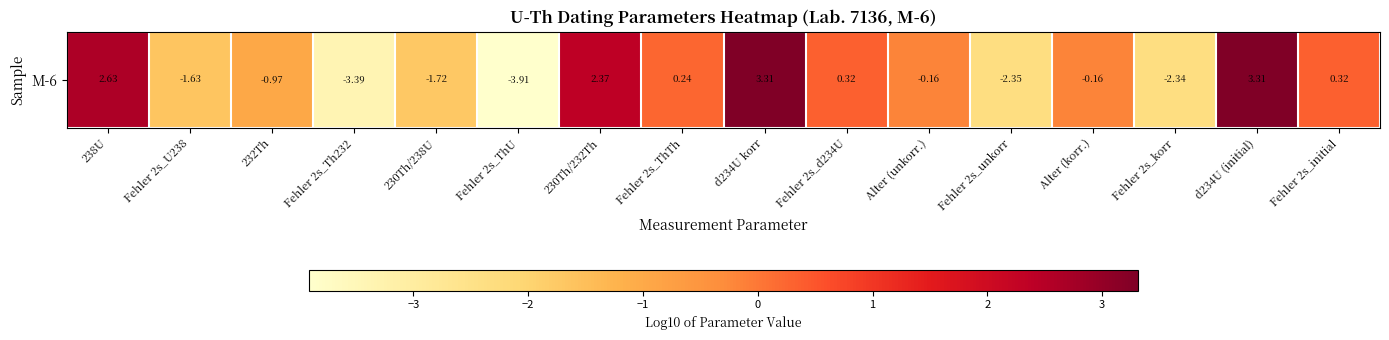

What is the change in value from Fehler 2s_ThU to 230Th/232Th?

+6.3